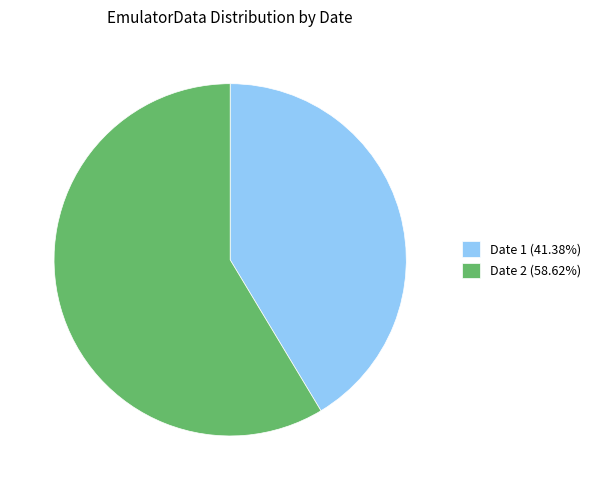

Do Date 2 (58.62%) and Date 1 (41.38%) together represent more than half of the pie?

Yes